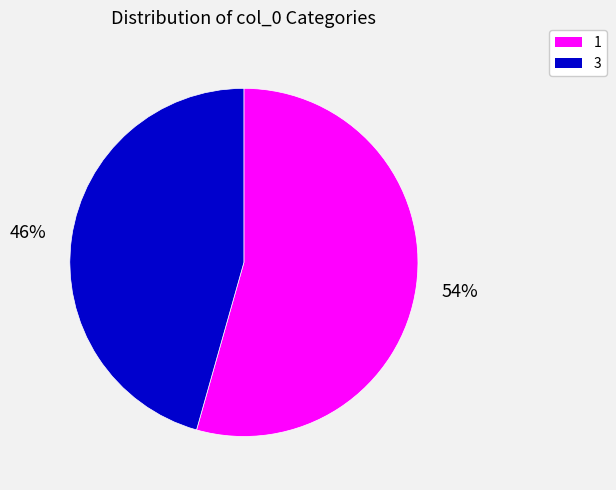

How many slices are in this pie chart?

2